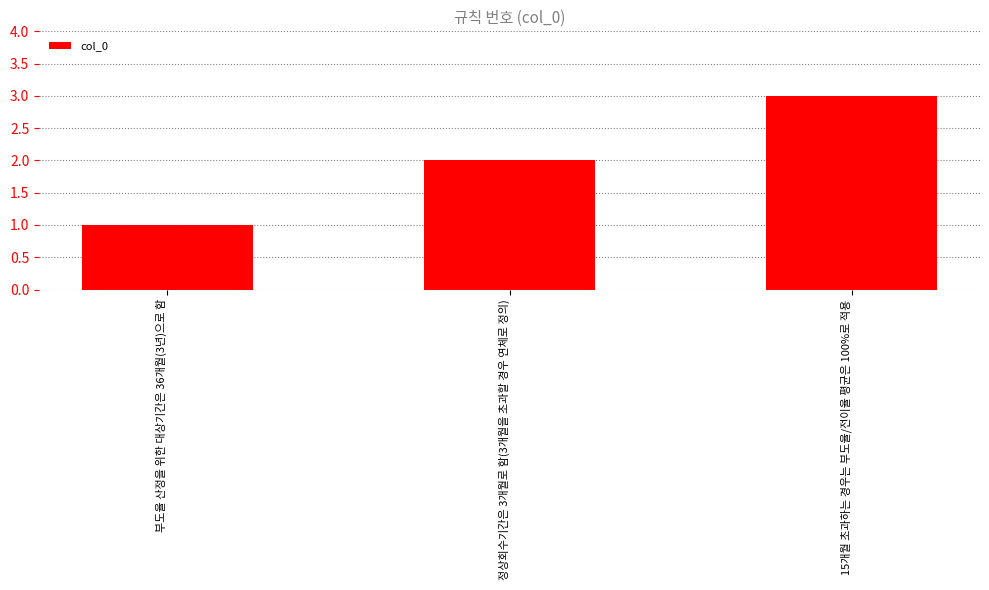

What is the minimum value shown in the chart?

1